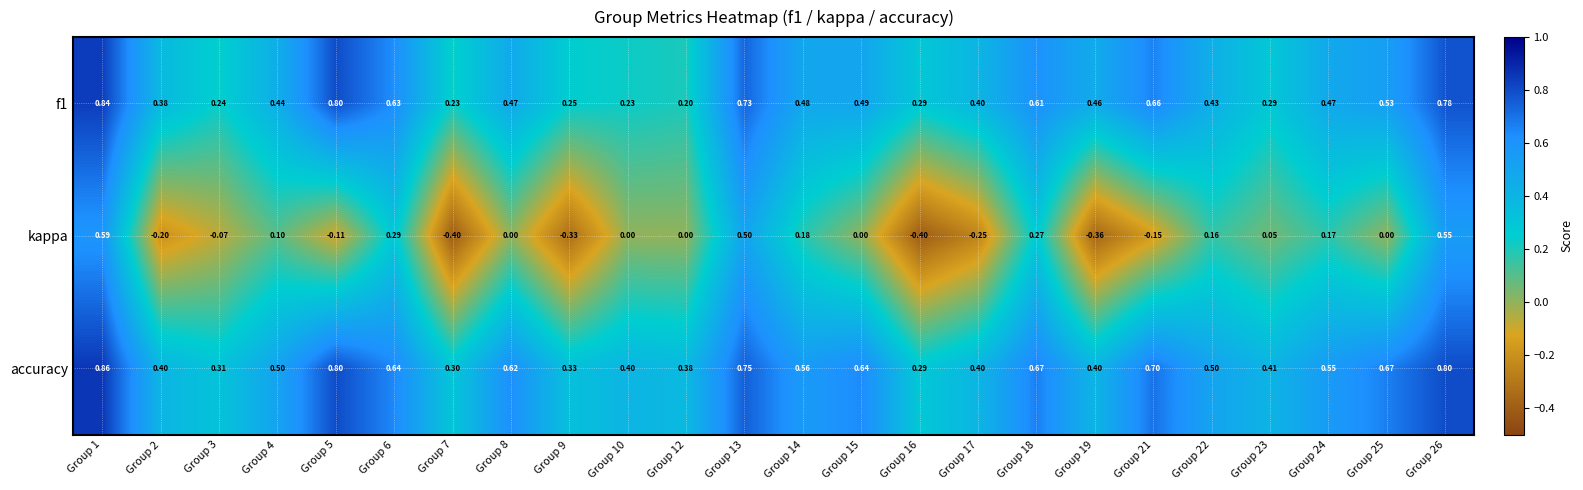

Which series has the widest spread of values?

kappa